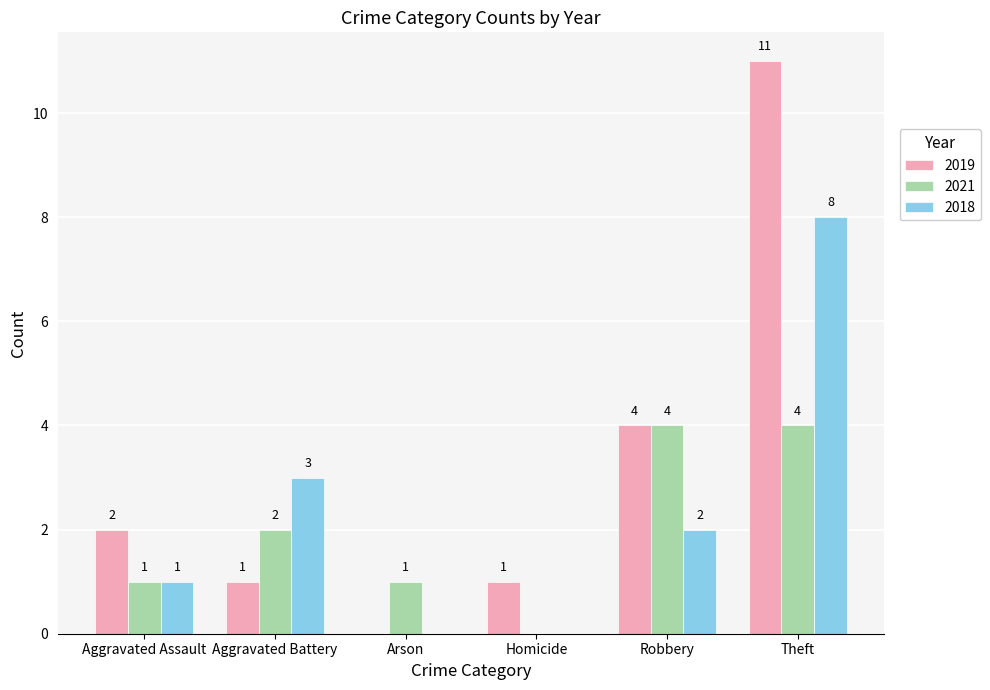

What is the highest value of the 2019 series?

11